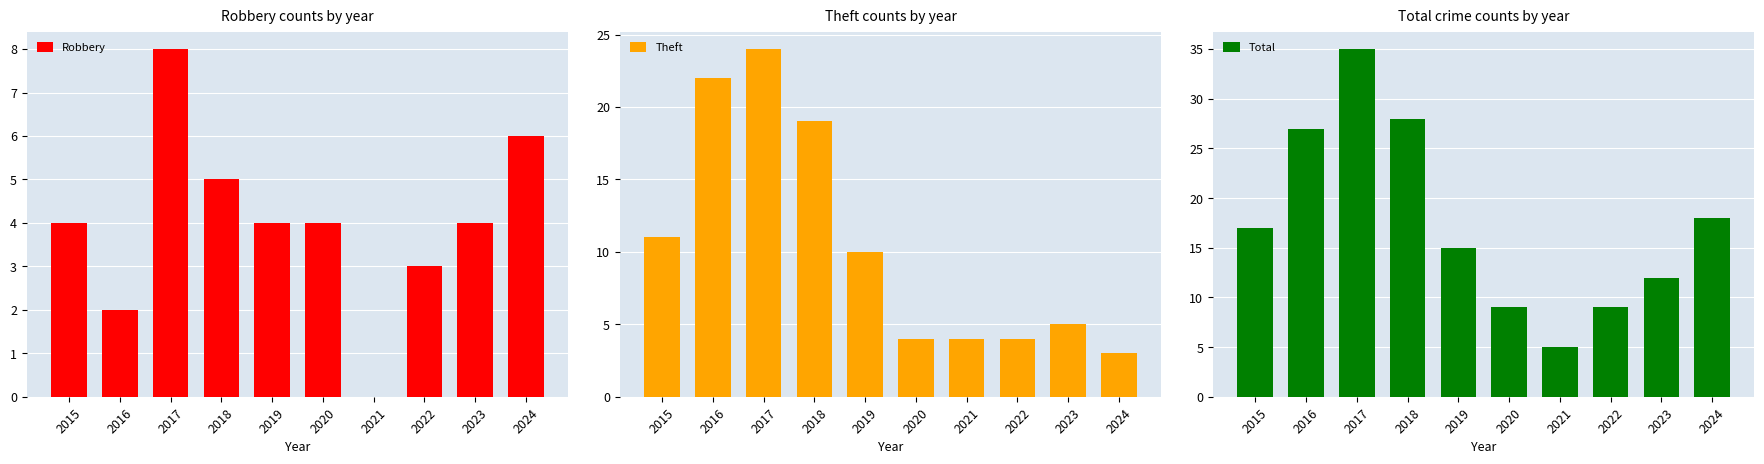

Is the value of Theft at 2019 greater than the value of Robbery at 2019?

Yes